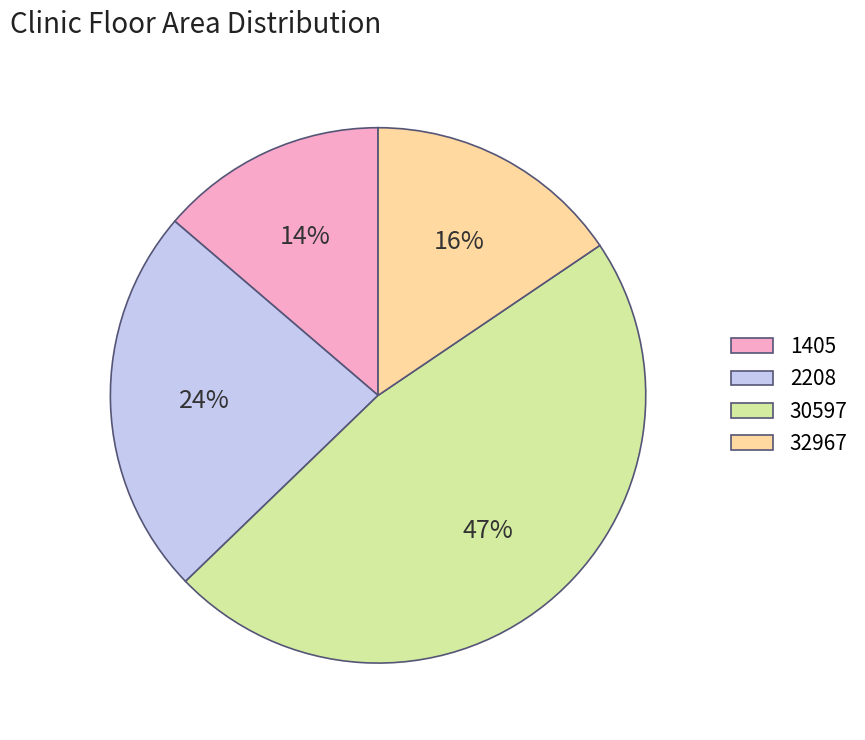

Which has a higher value, 30597 or 1405?

30597